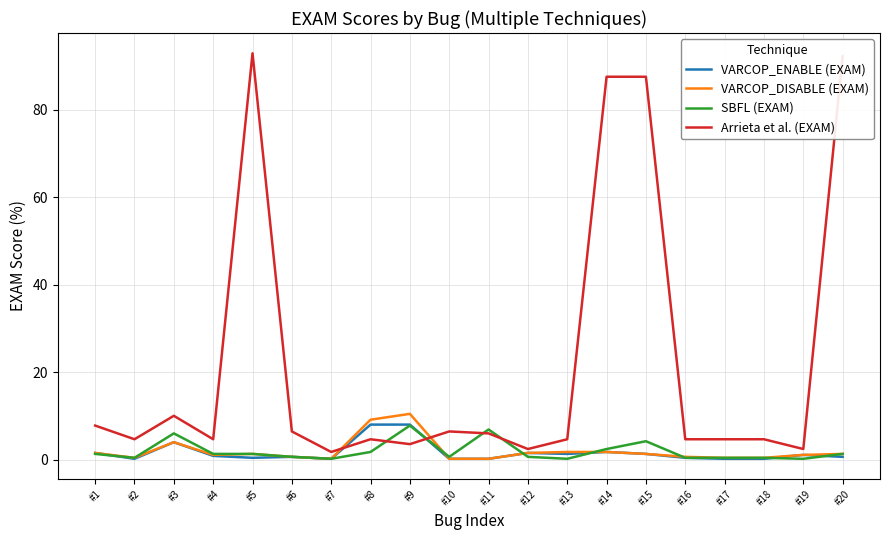

What is the greatest value displayed?

92.9